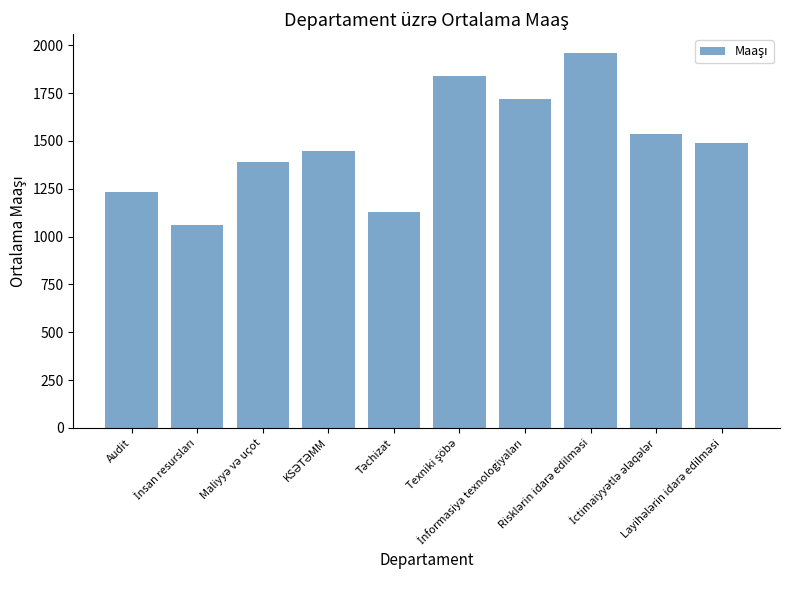

What is the average value?

1480.7